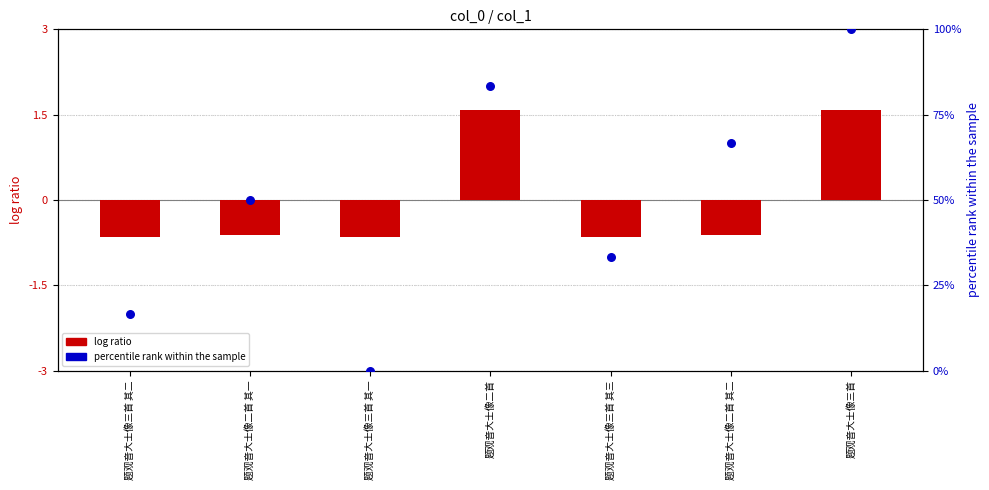

Which series reaches the minimum Y coordinate?

log ratio